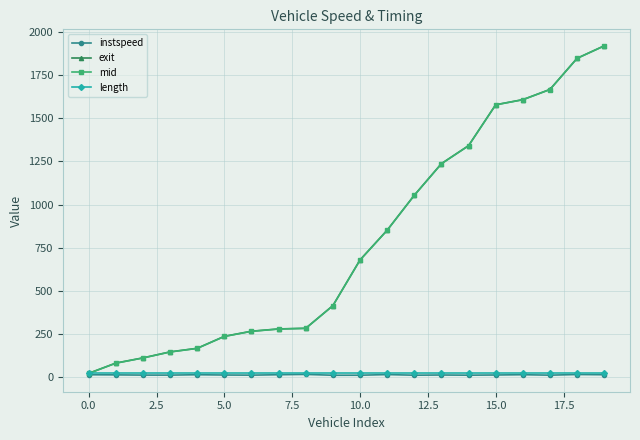

Which series has the widest spread of values?

mid